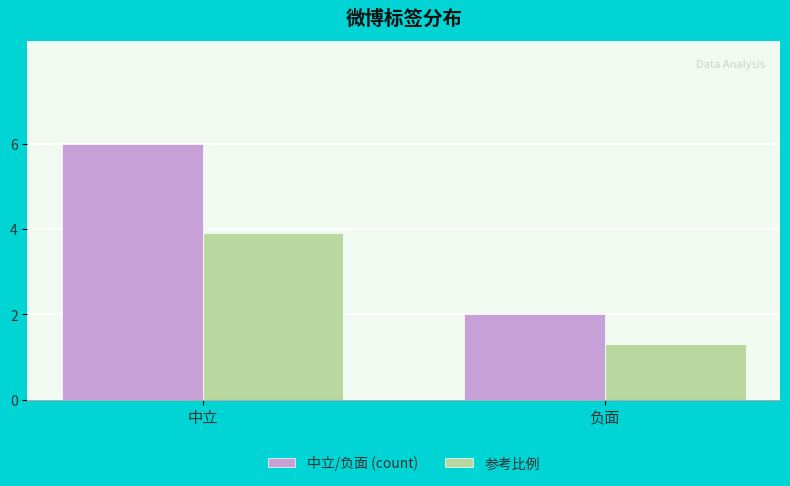

Which series has the largest total across all categories?

中立/负面 (count)